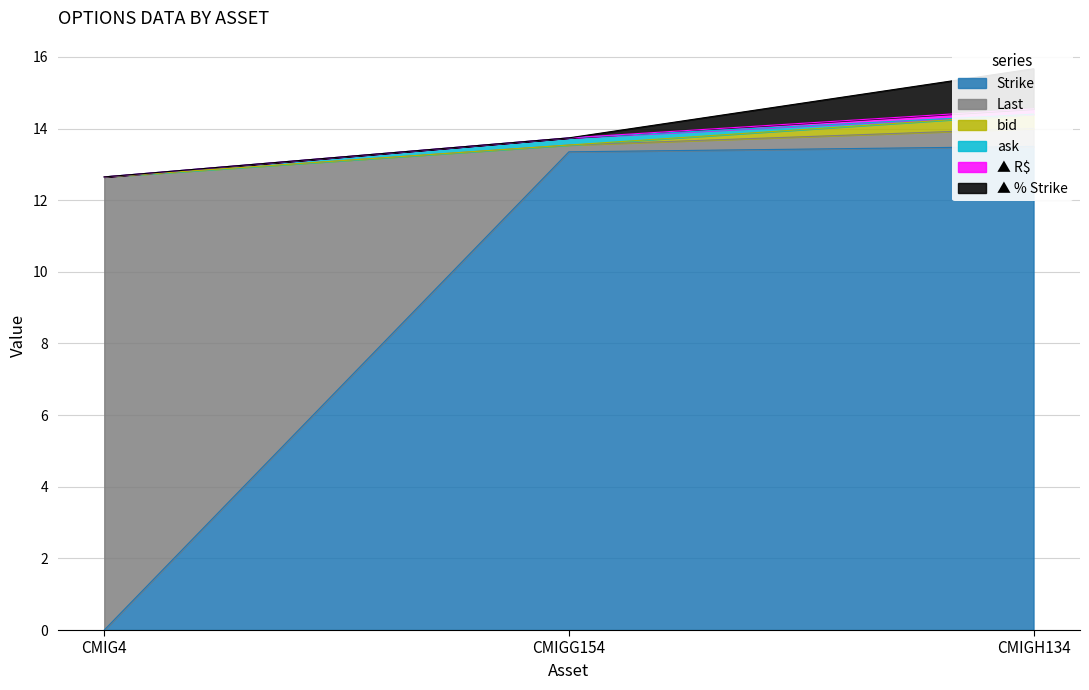

What is the maximum value for ask?

0.2